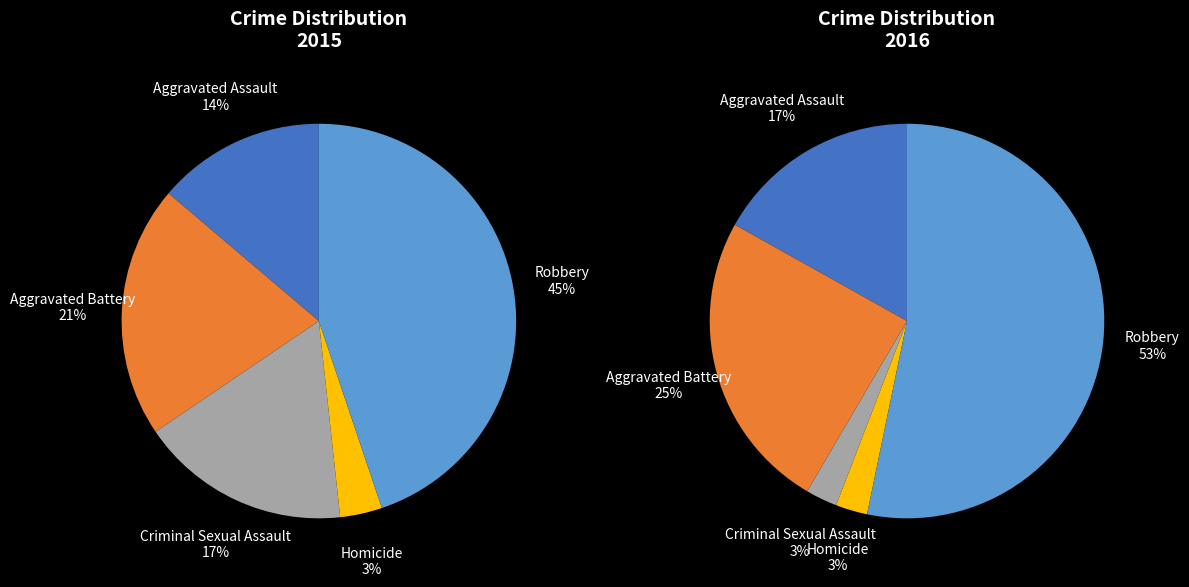

The Homicide slice represents 3% of the pie. True or false?

True